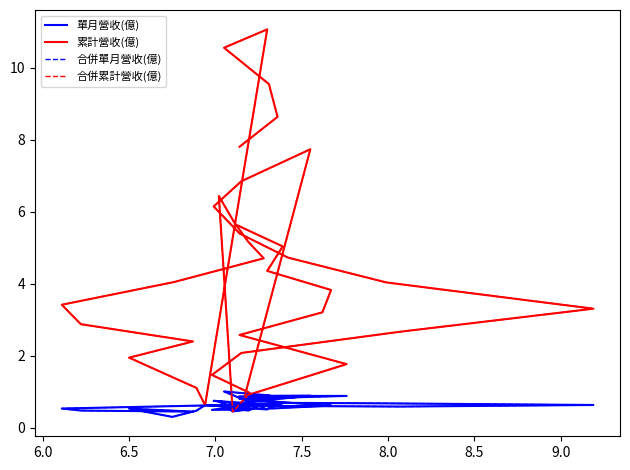

What are all the series names shown in the legend?

單月營收(億), 累計營收(億), 合併單月營收(億), 合併累計營收(億)